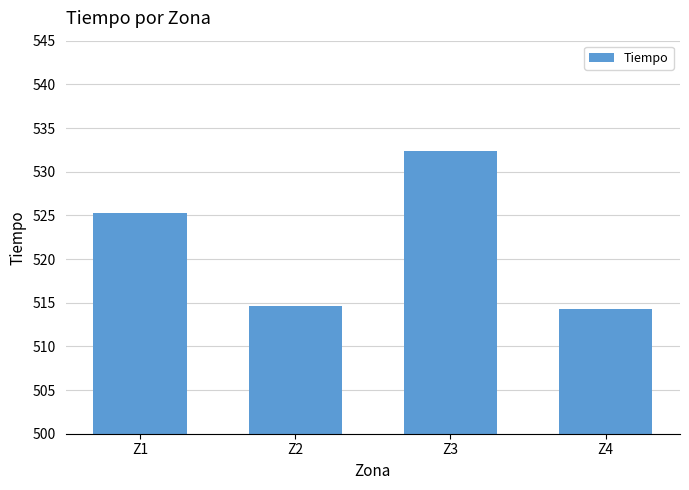

What is the greatest value displayed?

532.4